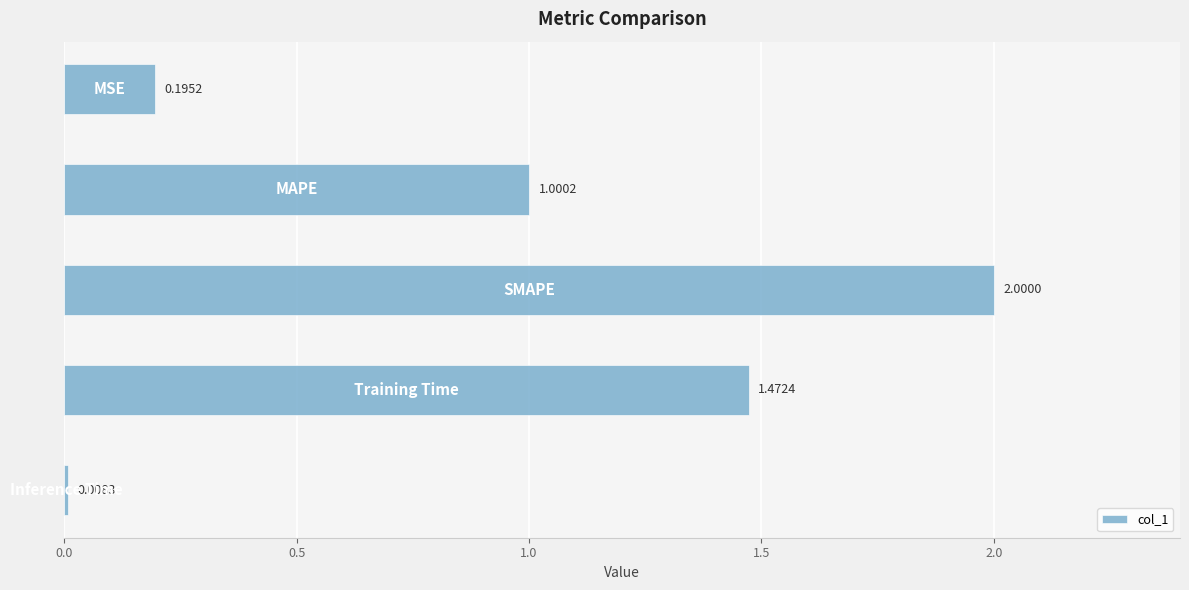

What is the average value?

0.9